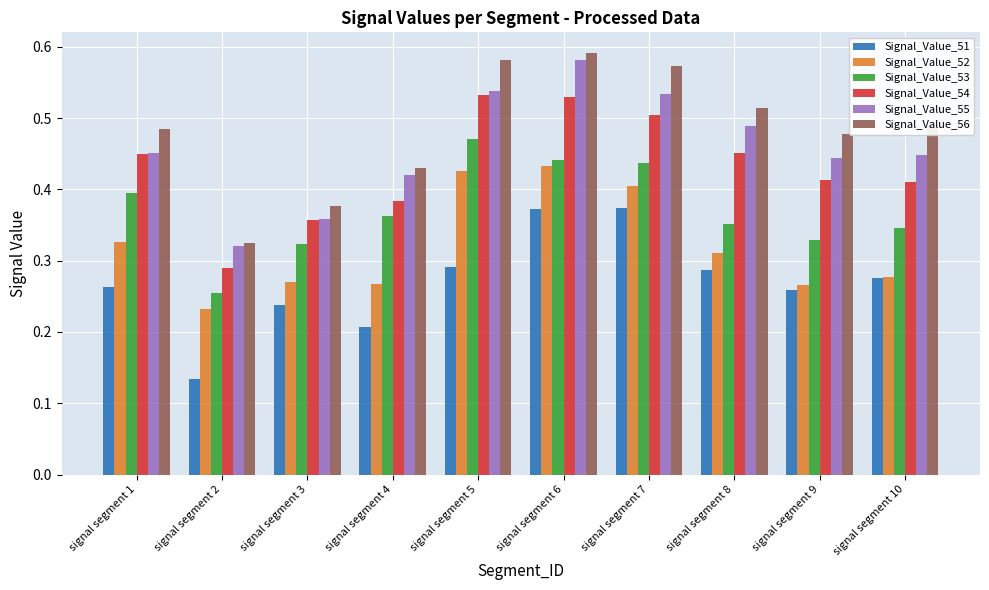

What is the sum of all Signal_Value_55 values?

4.6